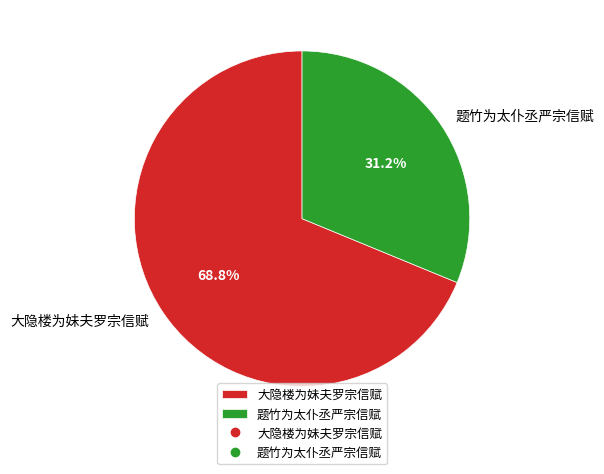

To the nearest percent, what portion does 大隐楼为妹夫罗宗信赋 represent?

69%